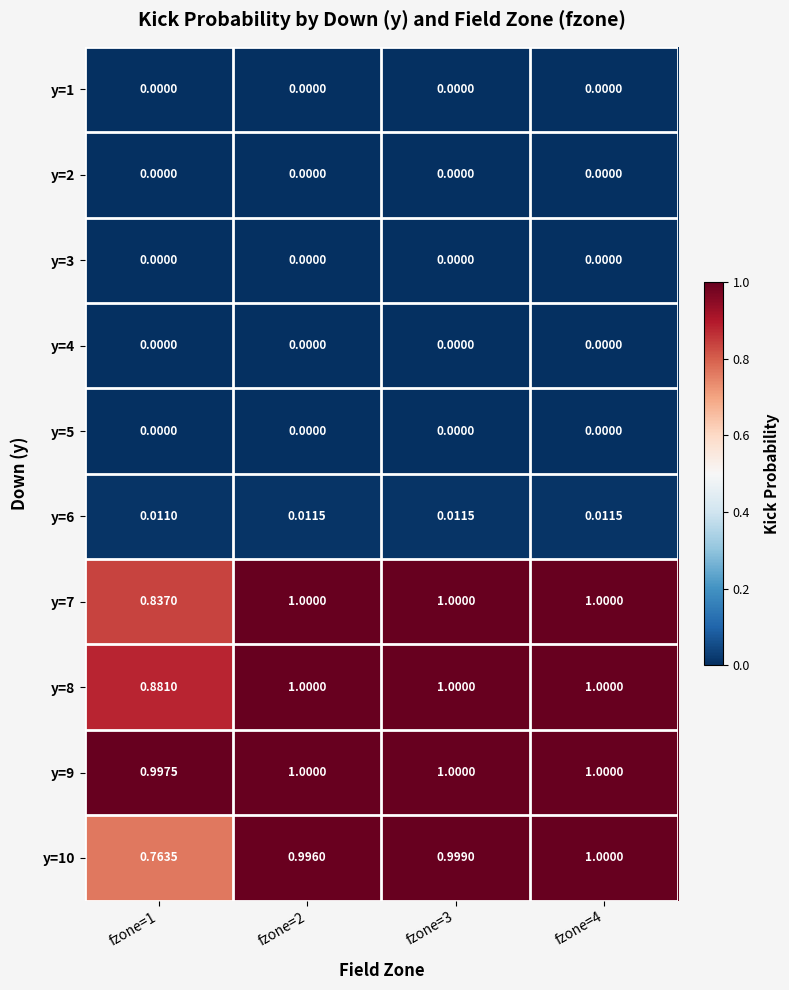

How many series are shown in this chart?

10